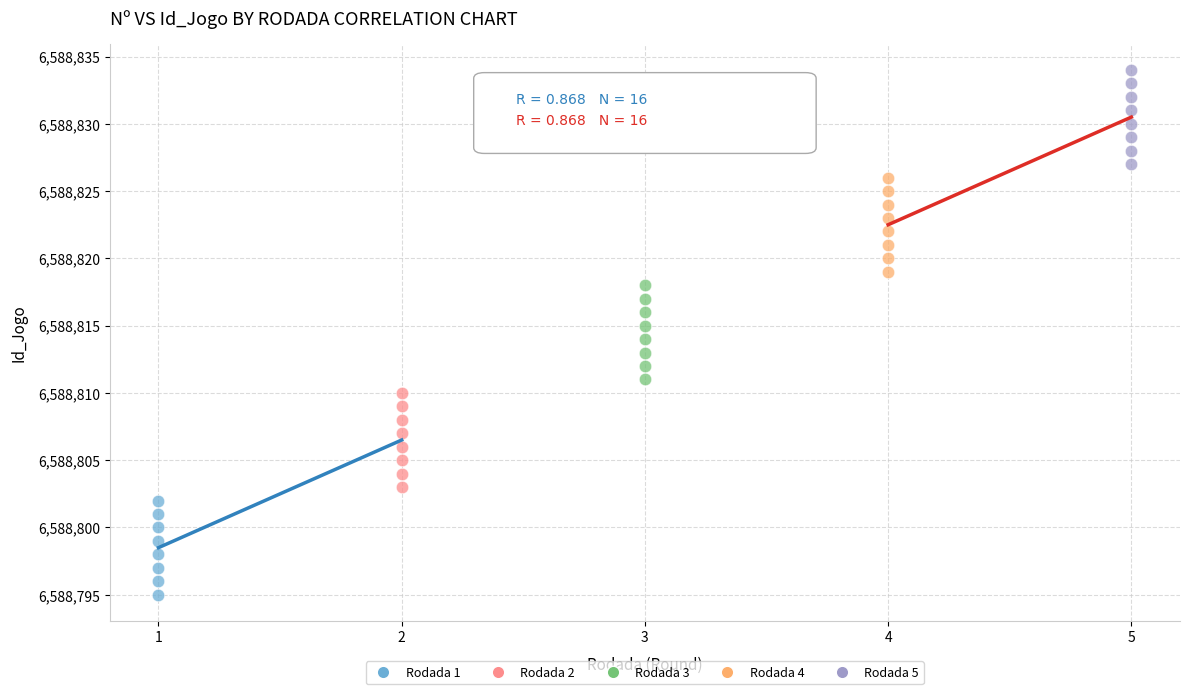

Which series contains the highest Y value?

Rodada 5